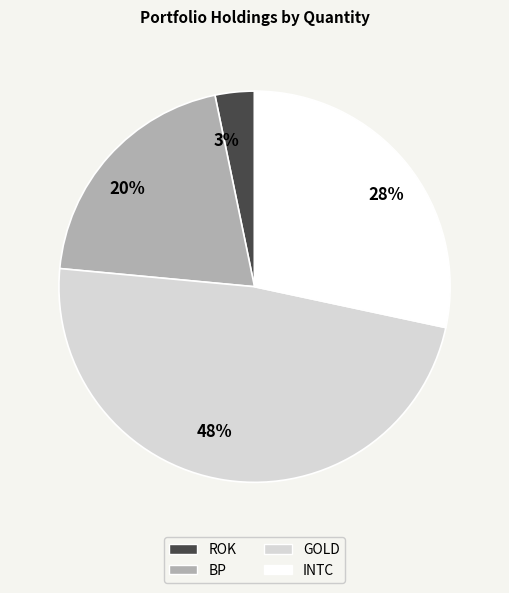

To the nearest percent, what portion does 3% represent?

3%